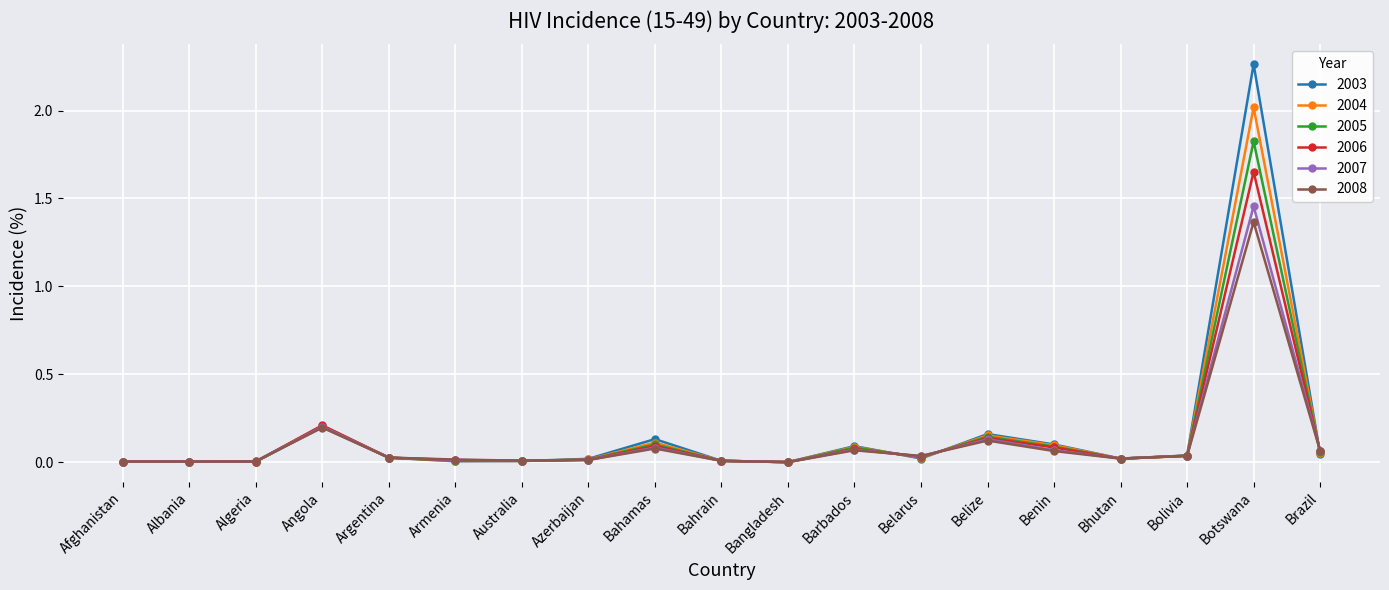

In 2008, how many points are higher than both neighbors (excluding endpoints)?

5